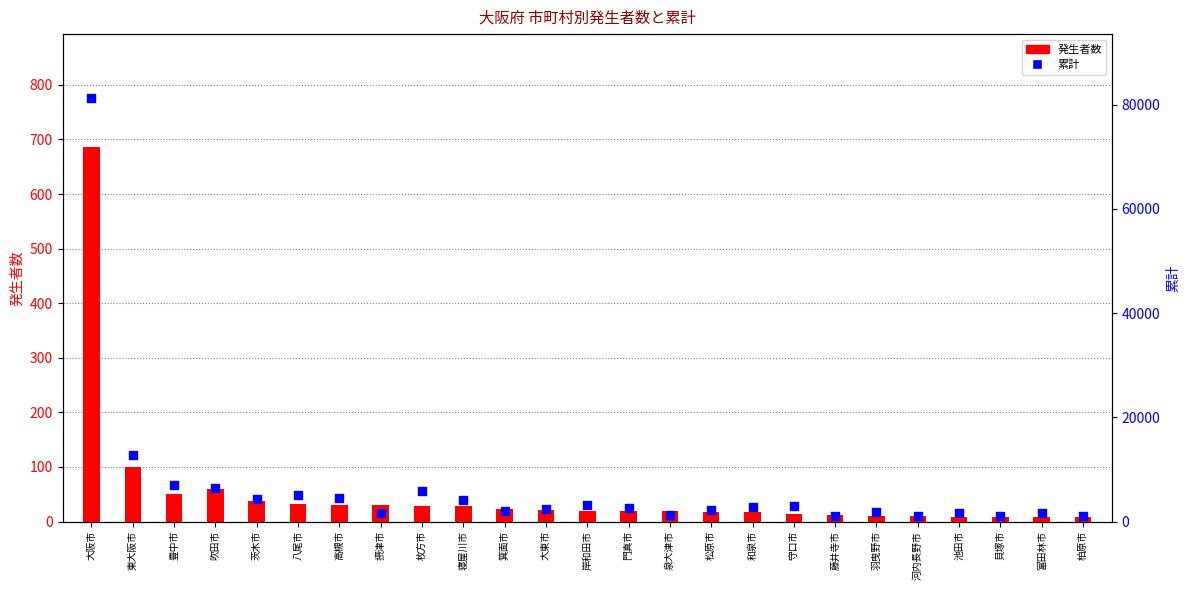

At which category is the sum across all series the highest?

大阪市